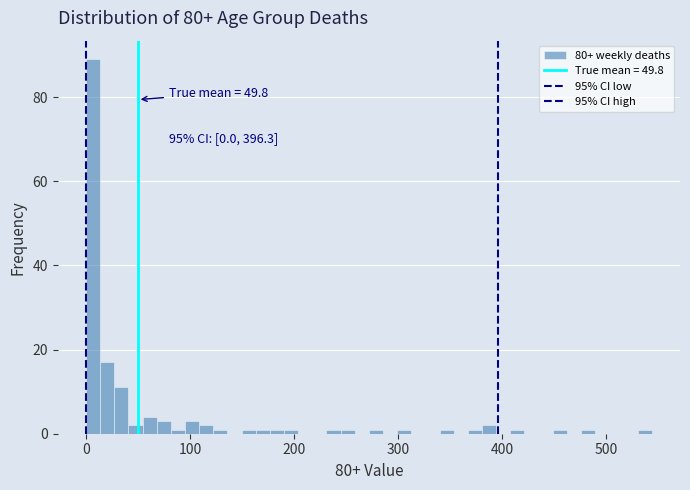

Read against the x-axis, roughly where is the centre of the tallest bar?

10